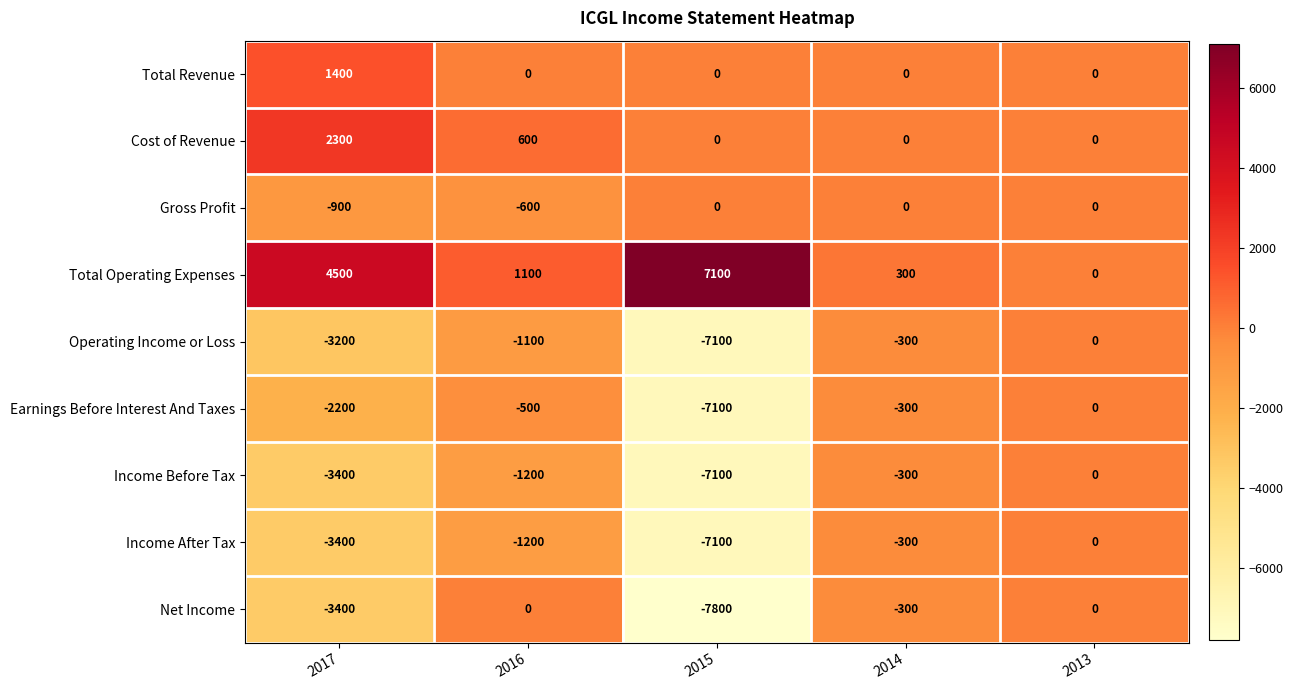

At which label does Operating Income or Loss first exceed -1100?

2014